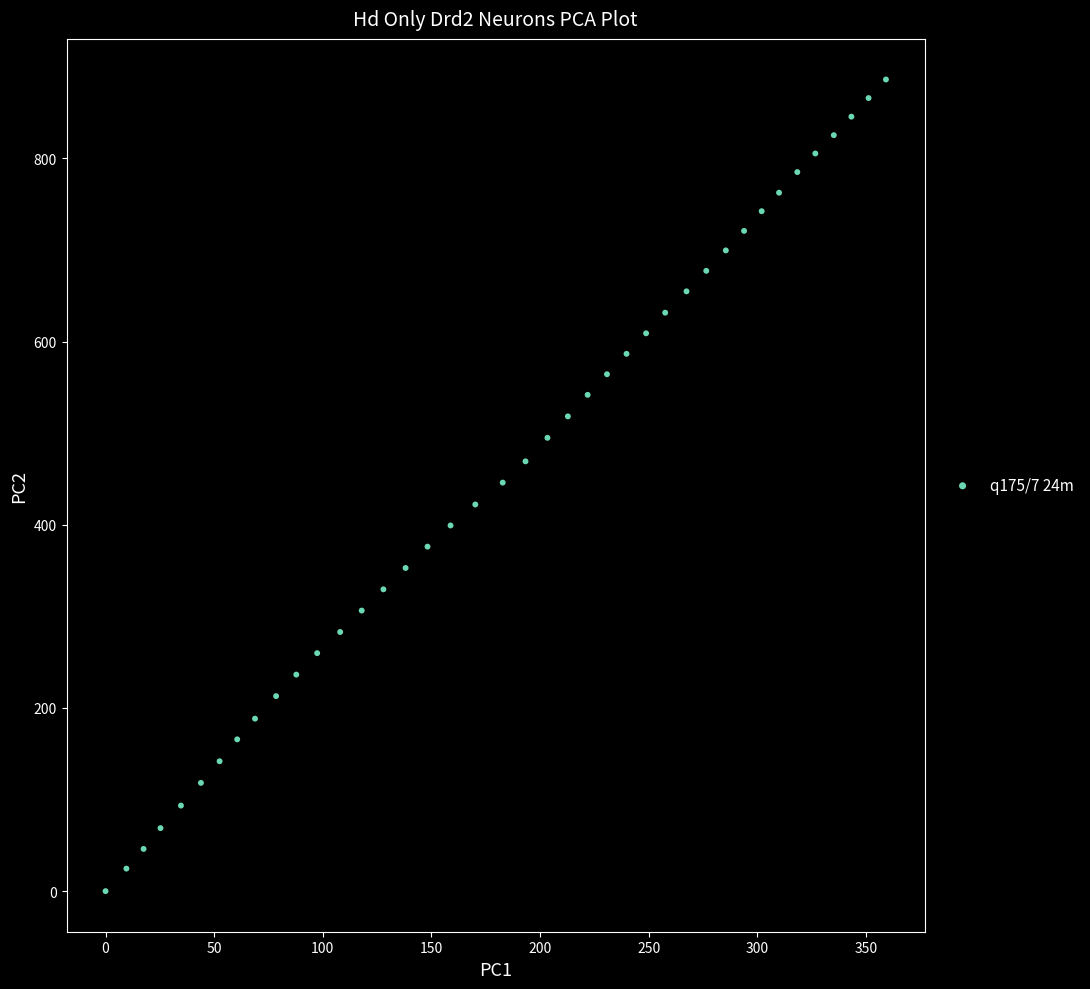

What is the range of Y values (max minus min)?

886.1